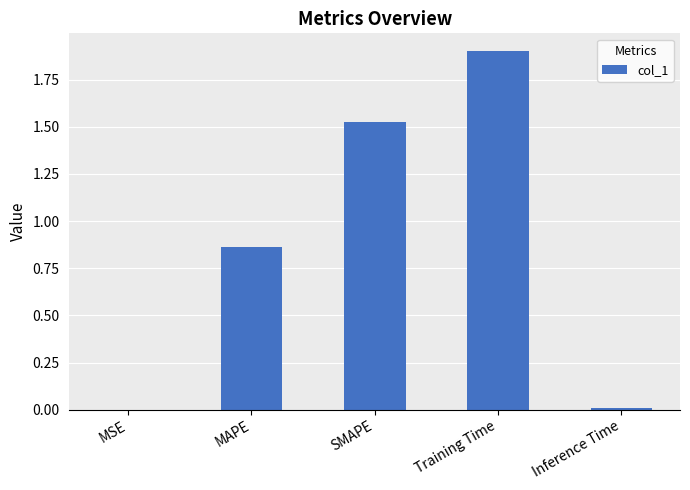

True or false: the data shows 0.5 at MAPE.

False